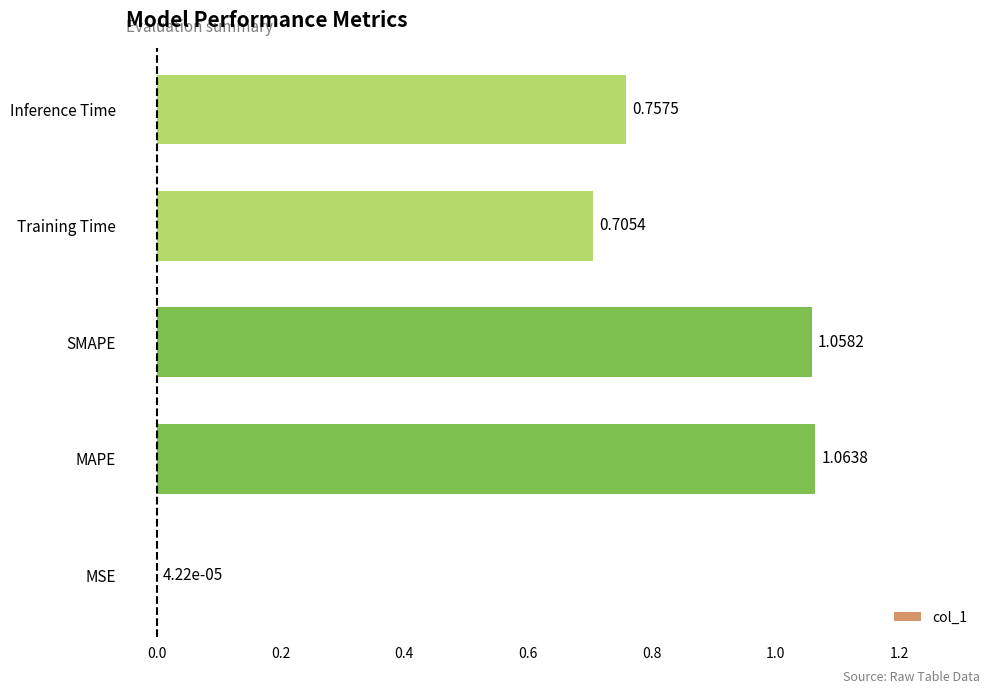

Which has a higher value, MAPE or Training Time?

MAPE